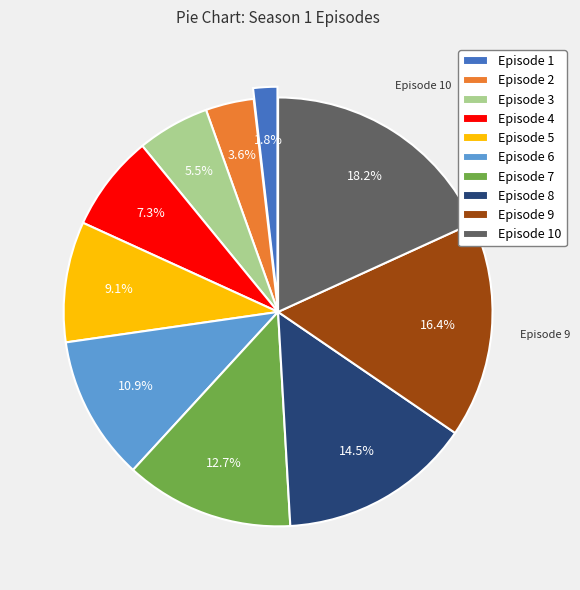

To the nearest percent, what percentage of the pie is Episode 4?

7%